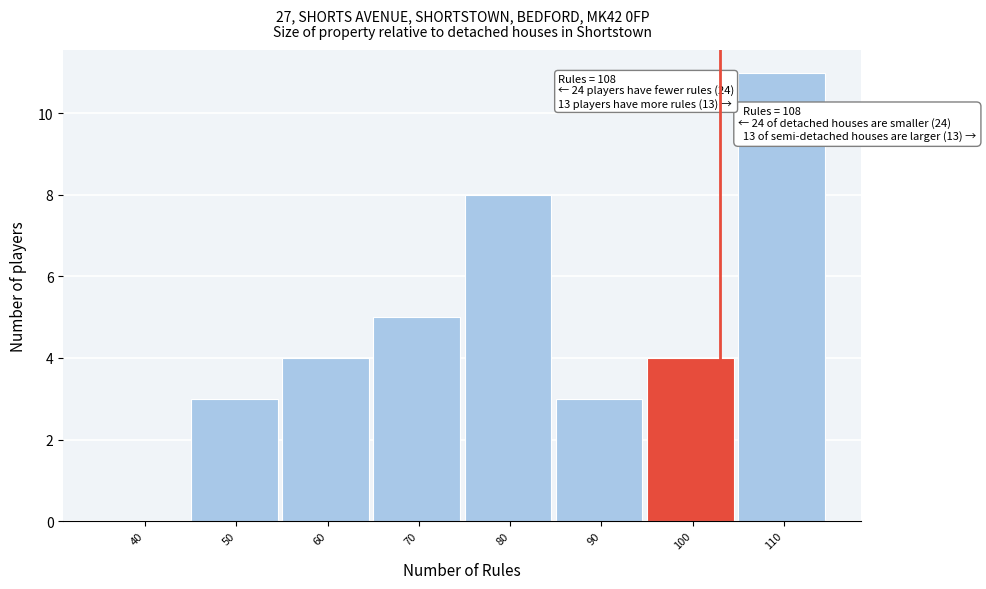

Reading left to right, transcribe all the data shown in this chart.

40=0	50=3	60=4	70=5	80=8	90=3	100=4	110=11